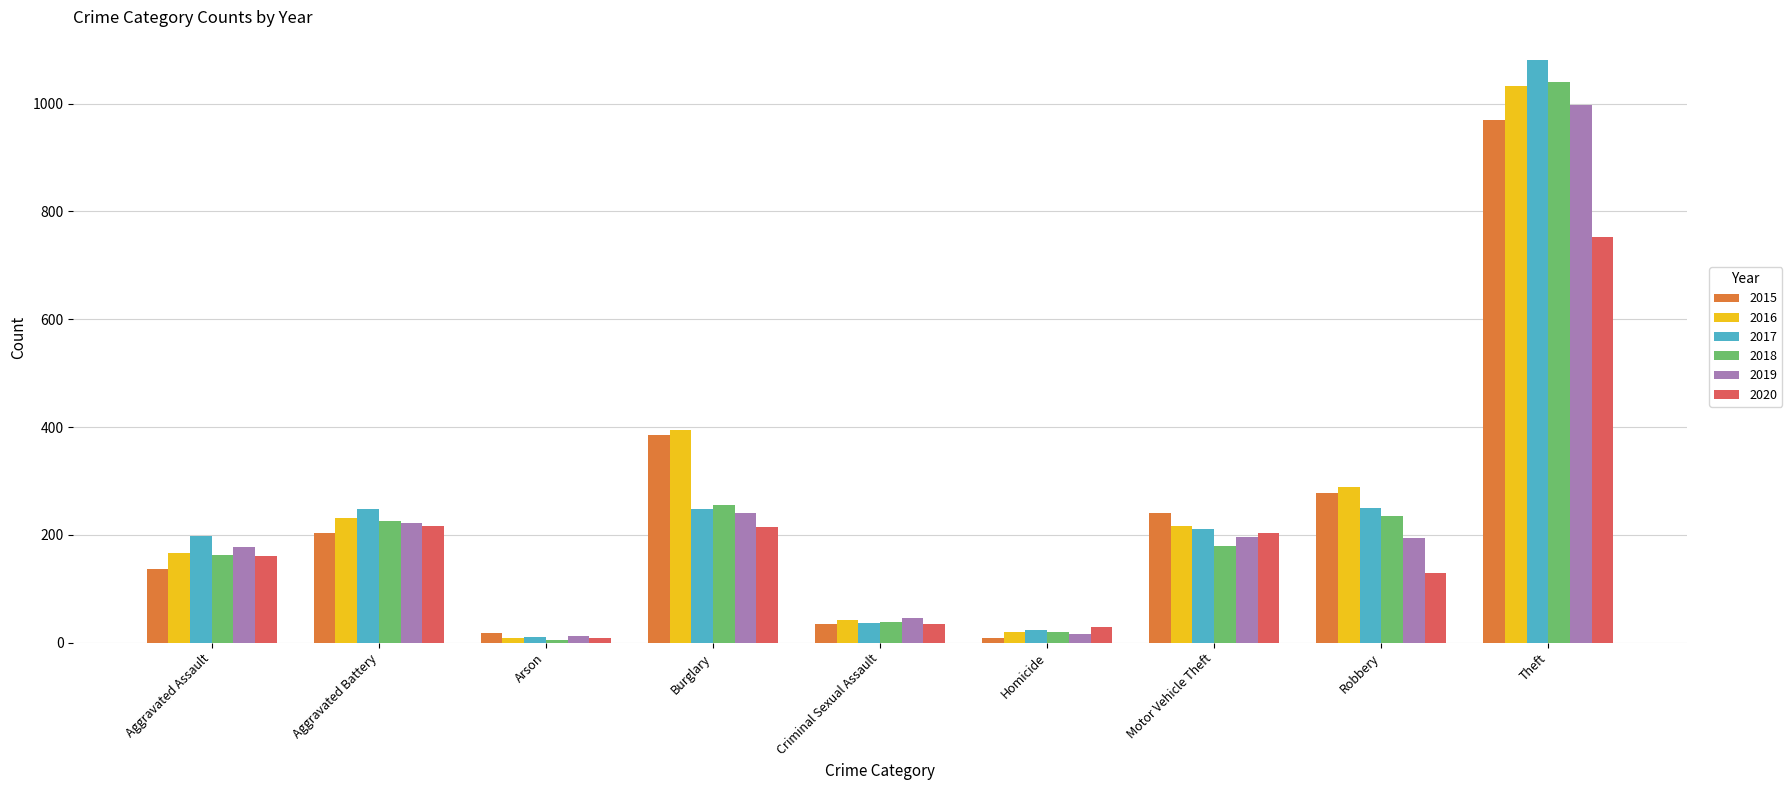

True or false: 2018 has a value of 262 at Aggravated Assault.

False